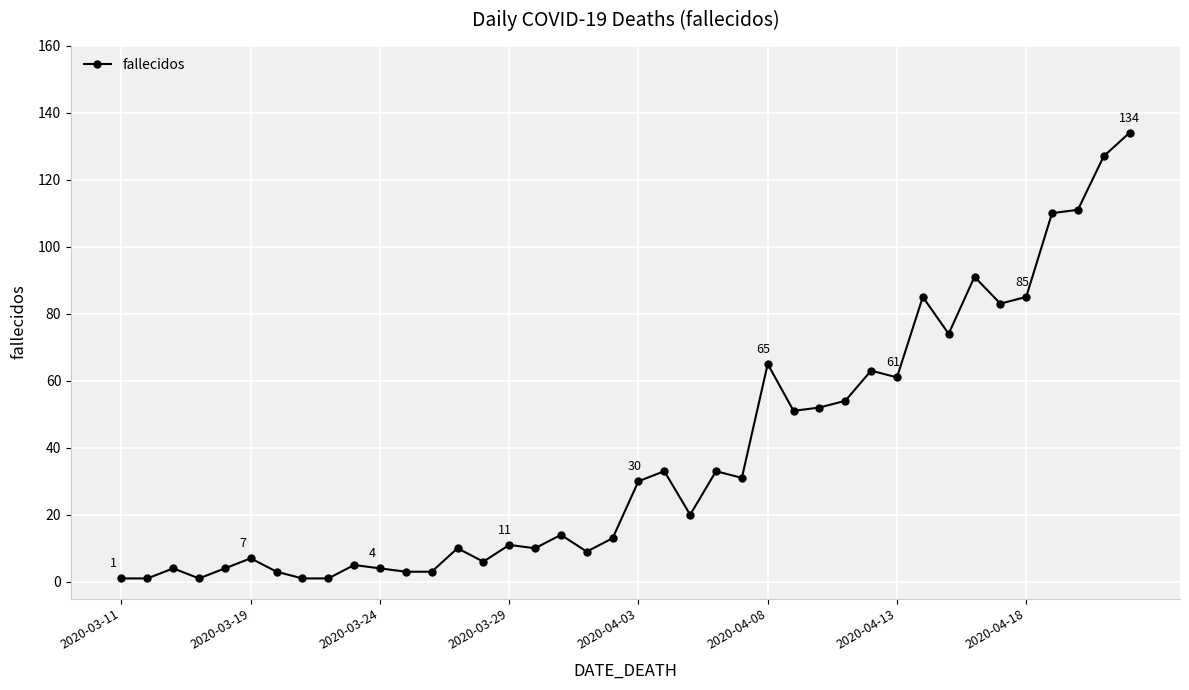

What is the difference between the second highest and second lowest values?

126